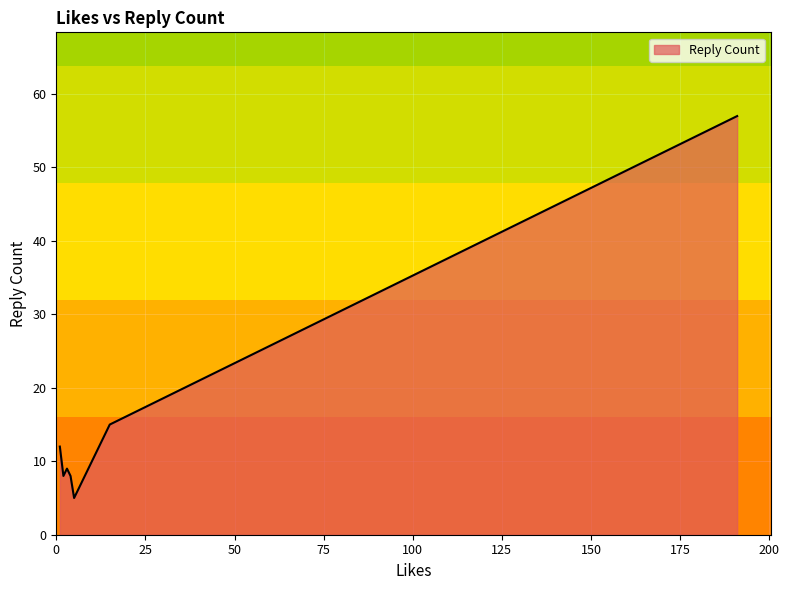

True or false: the data has more than 2 interior local peaks.

False